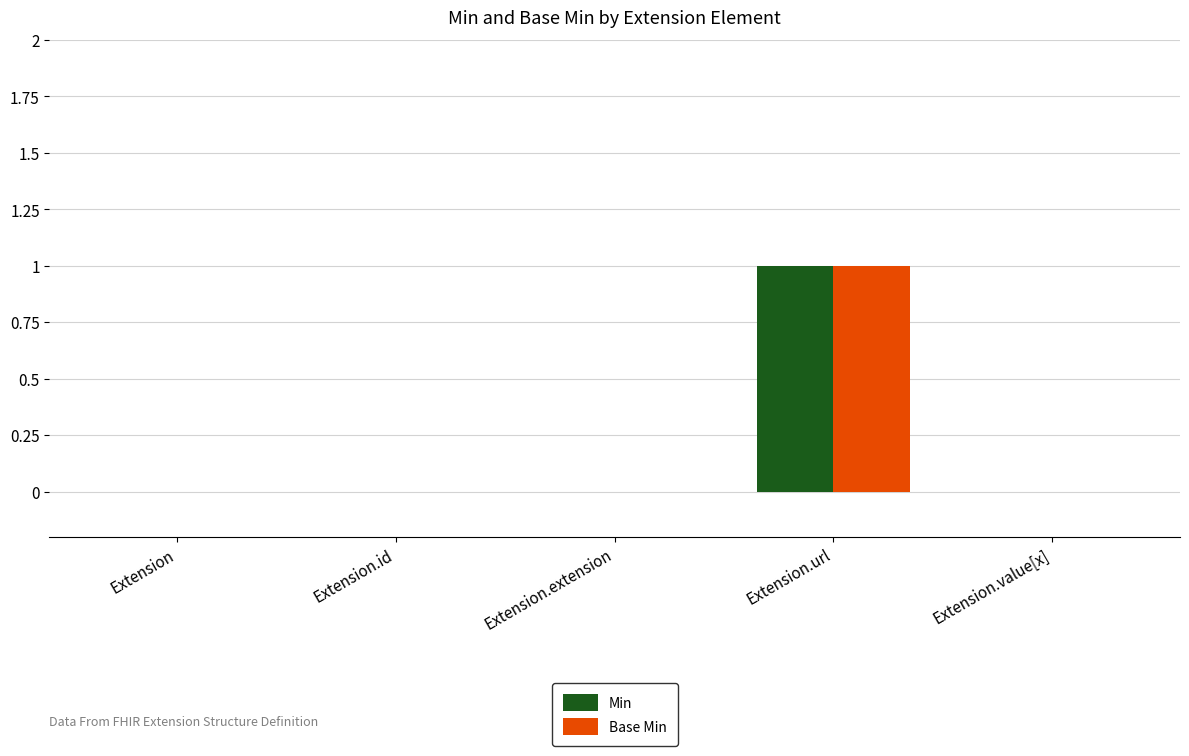

How many Base Min values are between 0 and 1?

5